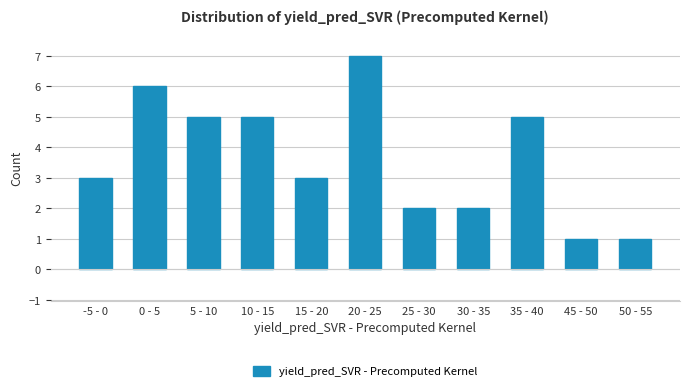

Reading right to left, what are all the values shown in this chart?

50 - 55=1	45 - 50=1	35 - 40=5	30 - 35=2	25 - 30=2	20 - 25=7	15 - 20=3	10 - 15=5	5 - 10=5	0 - 5=6	-5 - 0=3